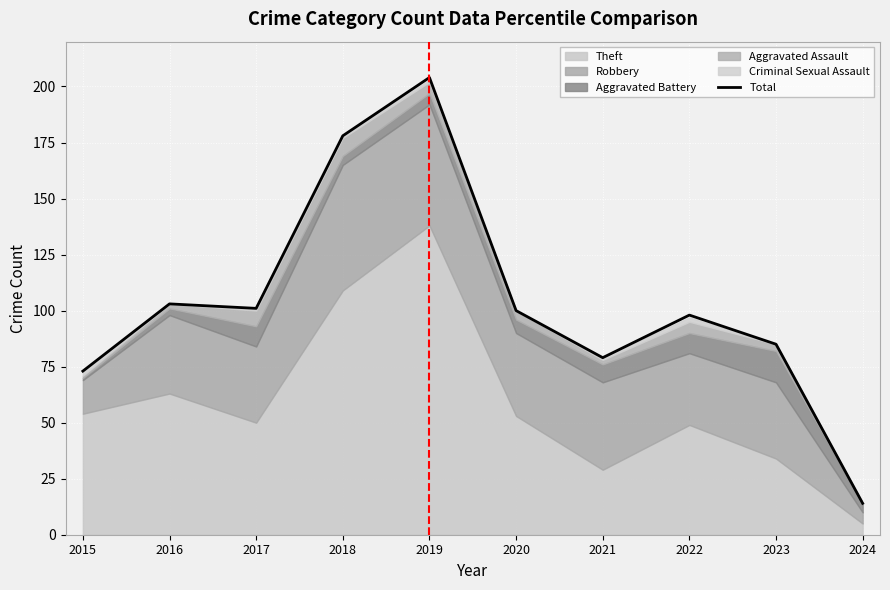

Reading left to right, transcribe all the data shown in this chart.

73	103	101	178	204	100	79	98	85	14